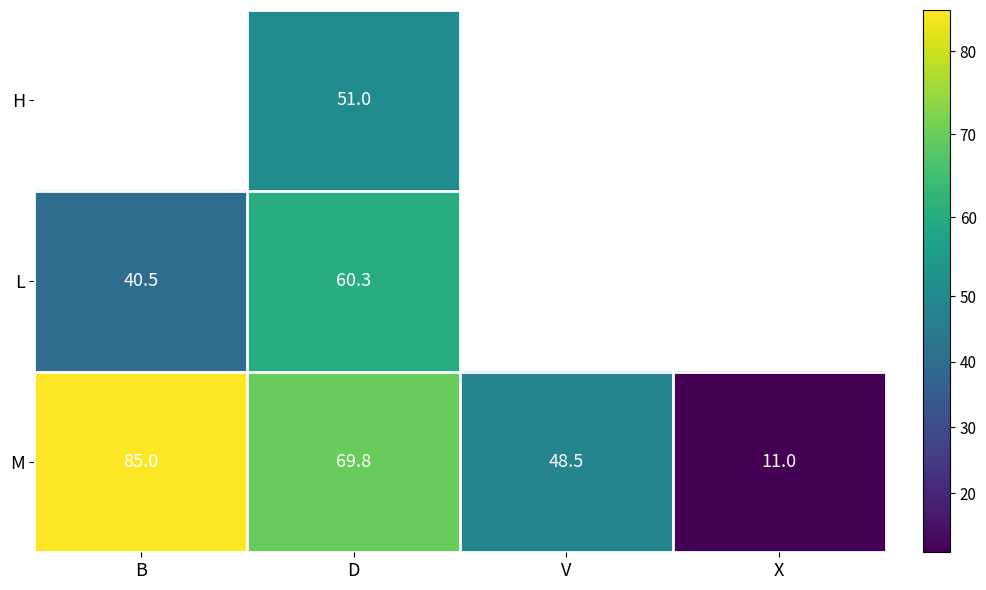

True or false: L has a value of 14.1 at B.

False